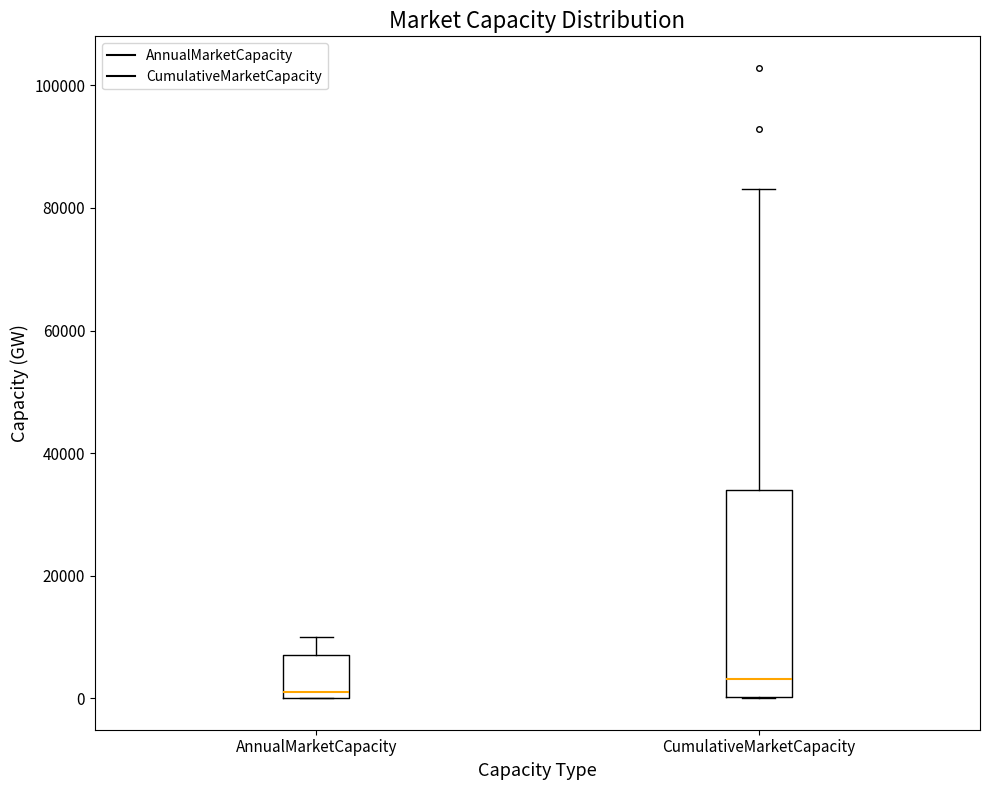

Which box is the tallest, from its lower edge to its upper edge?

CumulativeMarketCapacity